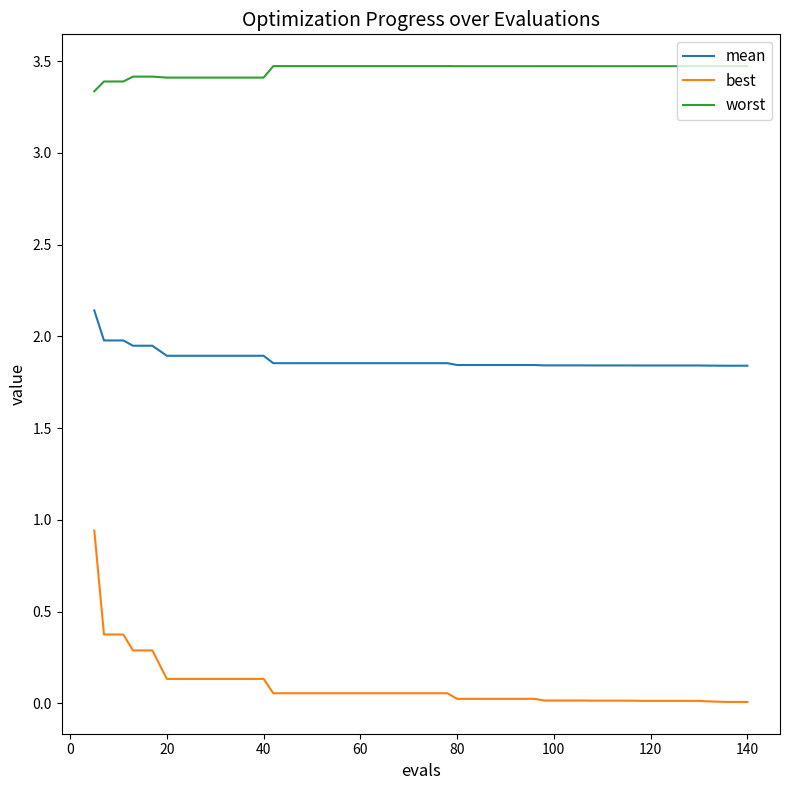

What are all the series names shown in the legend?

mean, best, worst